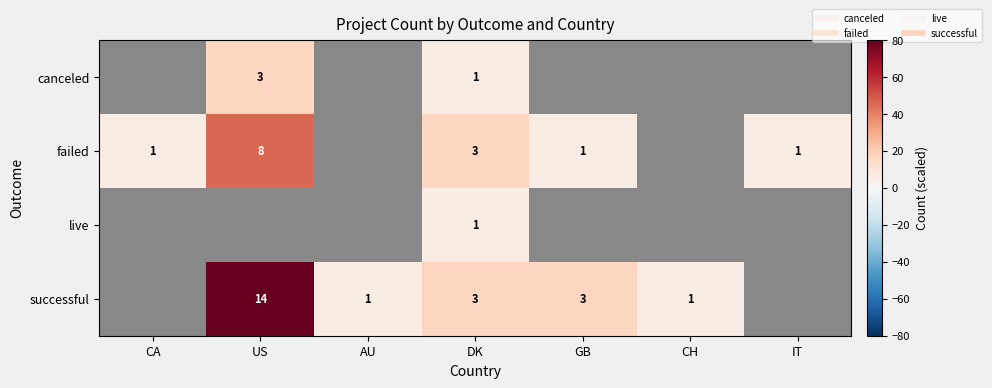

Is it true that failed equals 2.1 at GB?

False